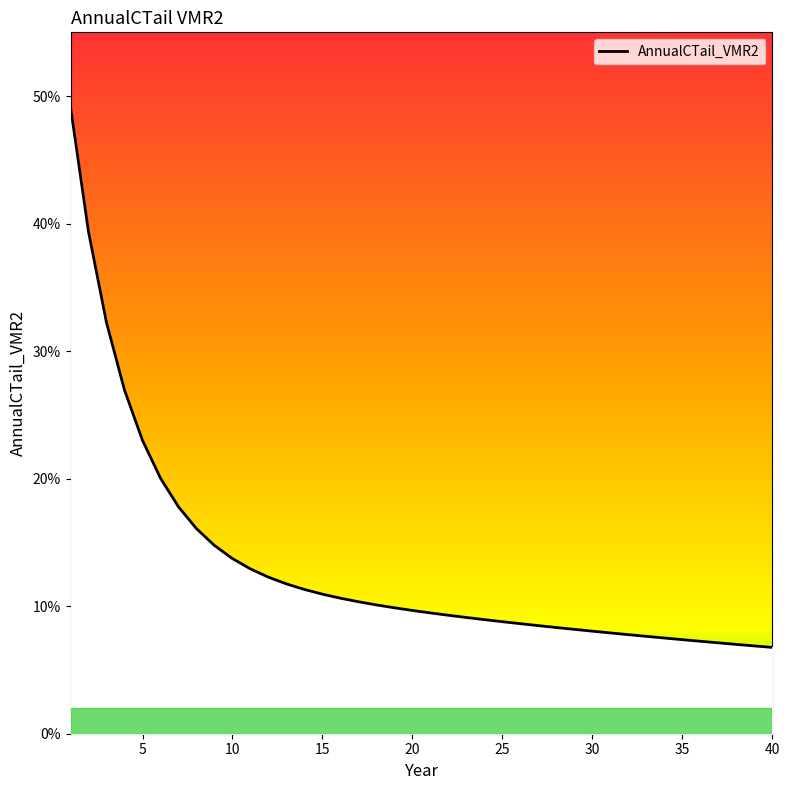

Rank the categories by value from lowest to highest.

40, 39, 38, 37, 36, 35, 34, 33, 32, 31, 30, 29, 28, 27, 26, 25, 24, 23, 22, 21, 20, 19, 18, 17, 16, 15, 14, 13, 12, 11, 10, 9, 8, 7, 6, 5, 4, 3, 2, 1